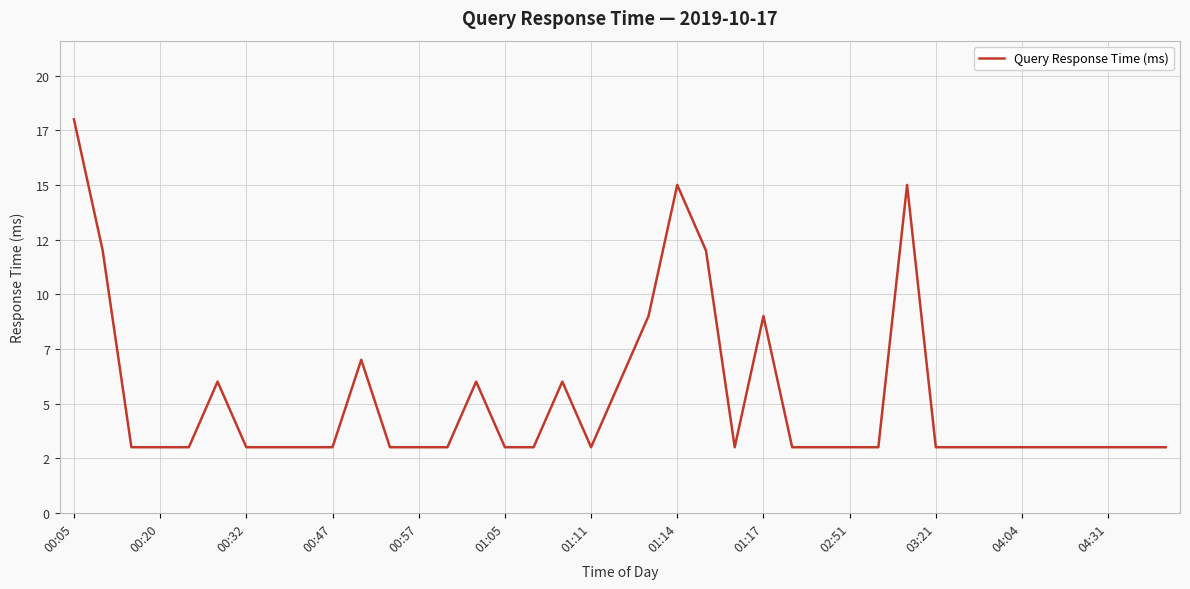

What is the average value?

5